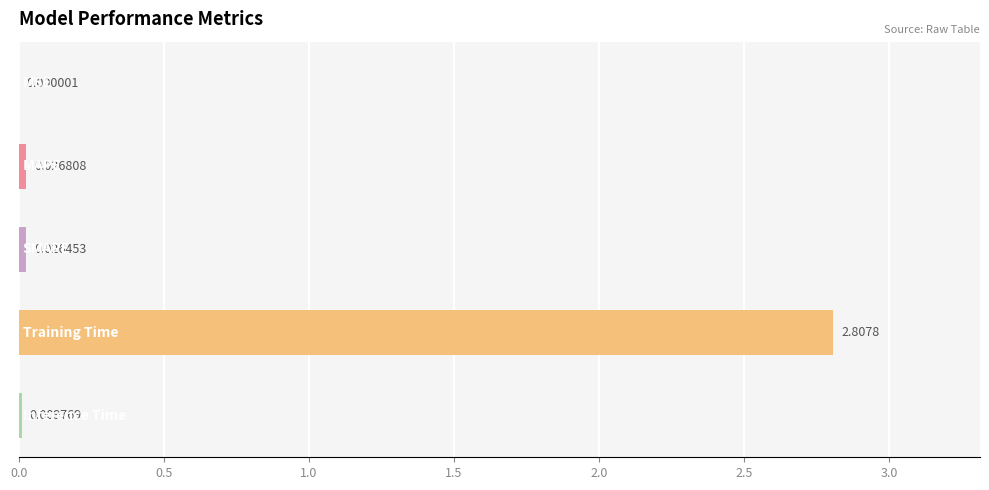

What is the sum of all values?

2.9